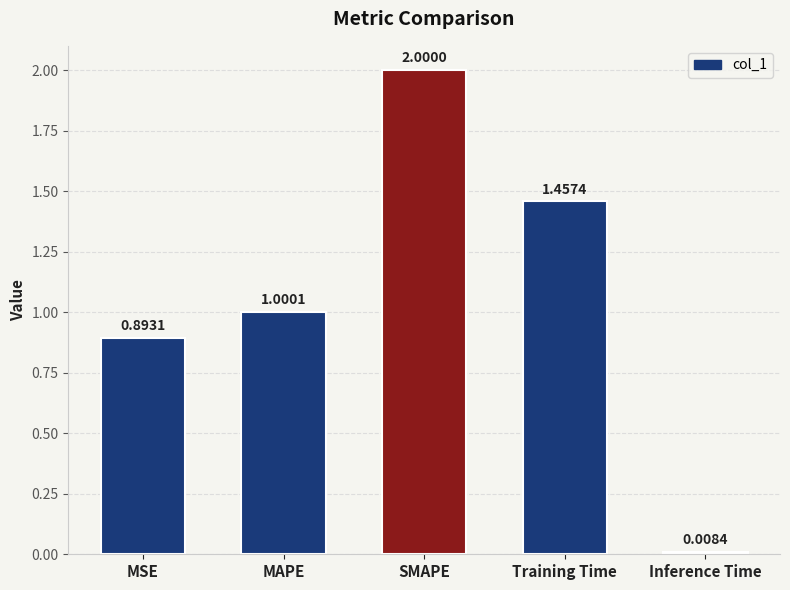

At which category does the chart reach its peak across all series?

SMAPE